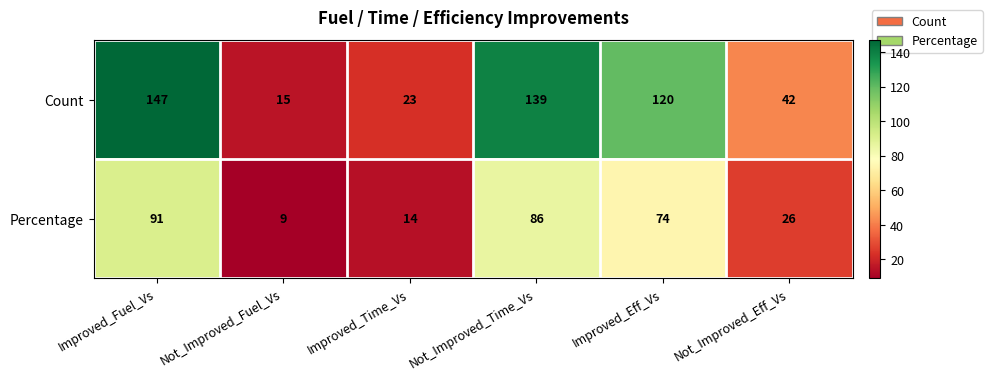

At which category is the sum across all series the highest?

Improved_Fuel_Vs